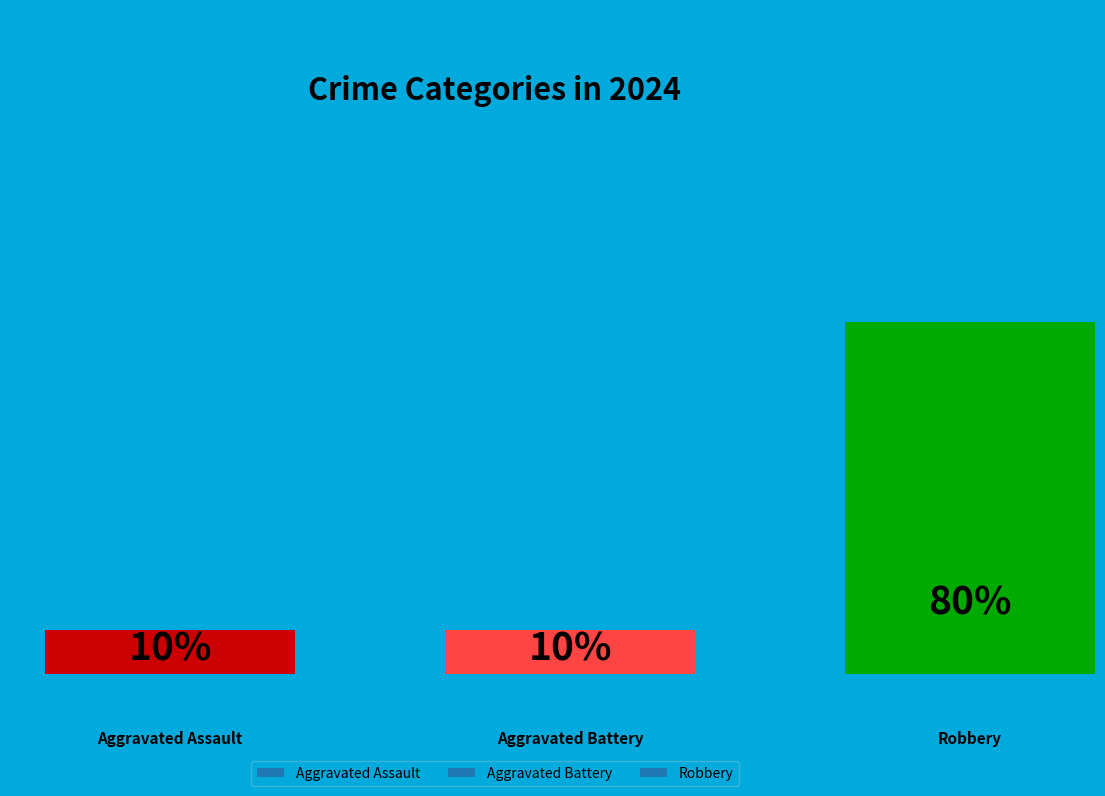

What percentage is the Aggravated Assault slice, to the nearest percent?

10%